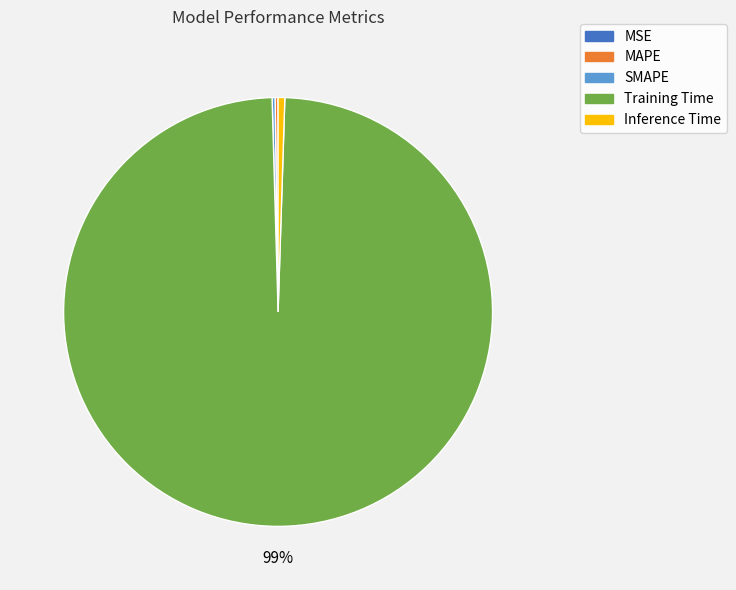

The Inference Time slice represents 11% of the pie. True or false?

False